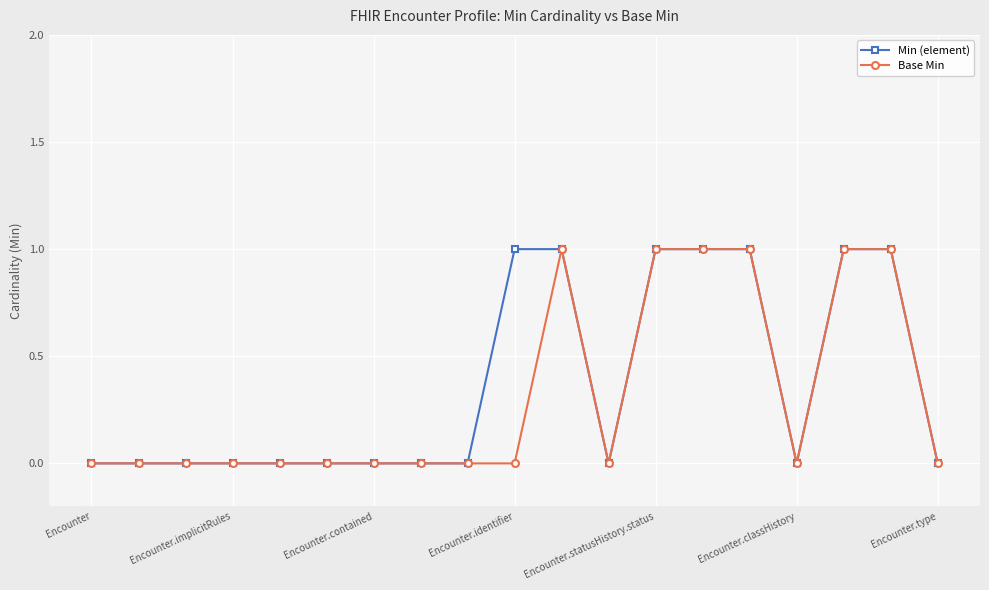

What is the value of the Min (element) point at the 18th from the left?

1